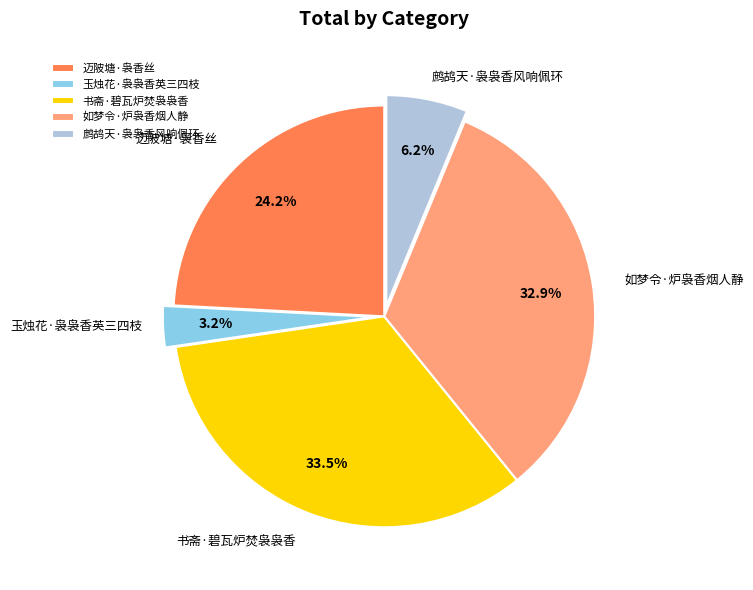

To the nearest percent, what is the difference between the largest and smallest slice percentages?

30%